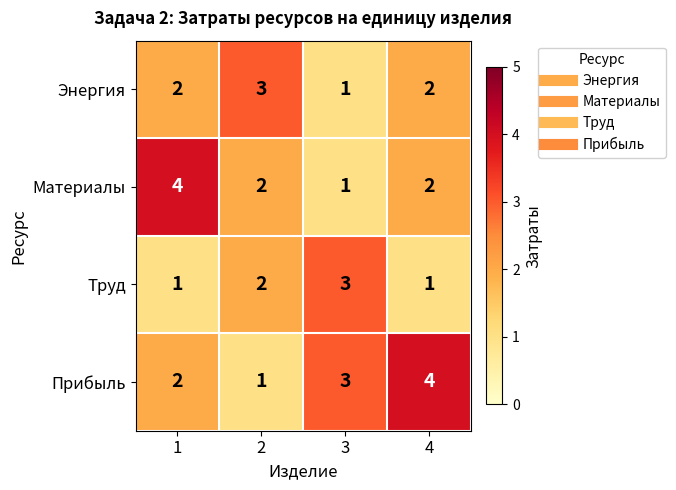

What is the difference between the highest and lowest values at 3?

2